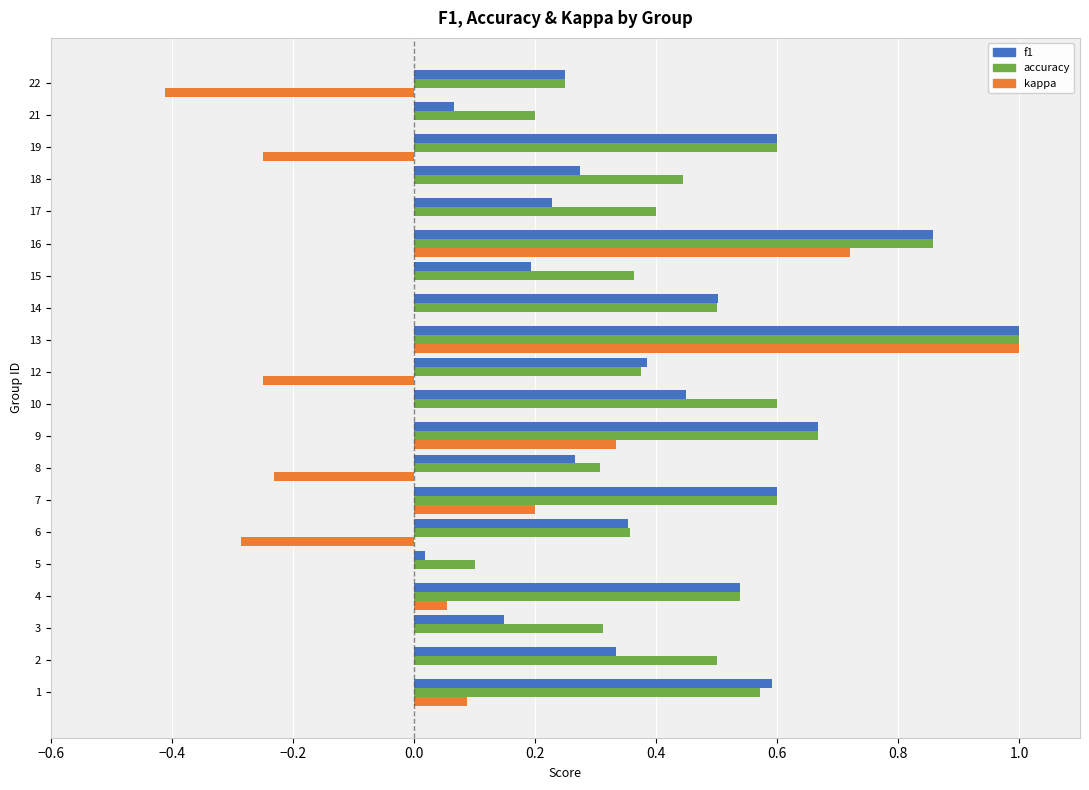

What is the maximum value for accuracy?

1.0